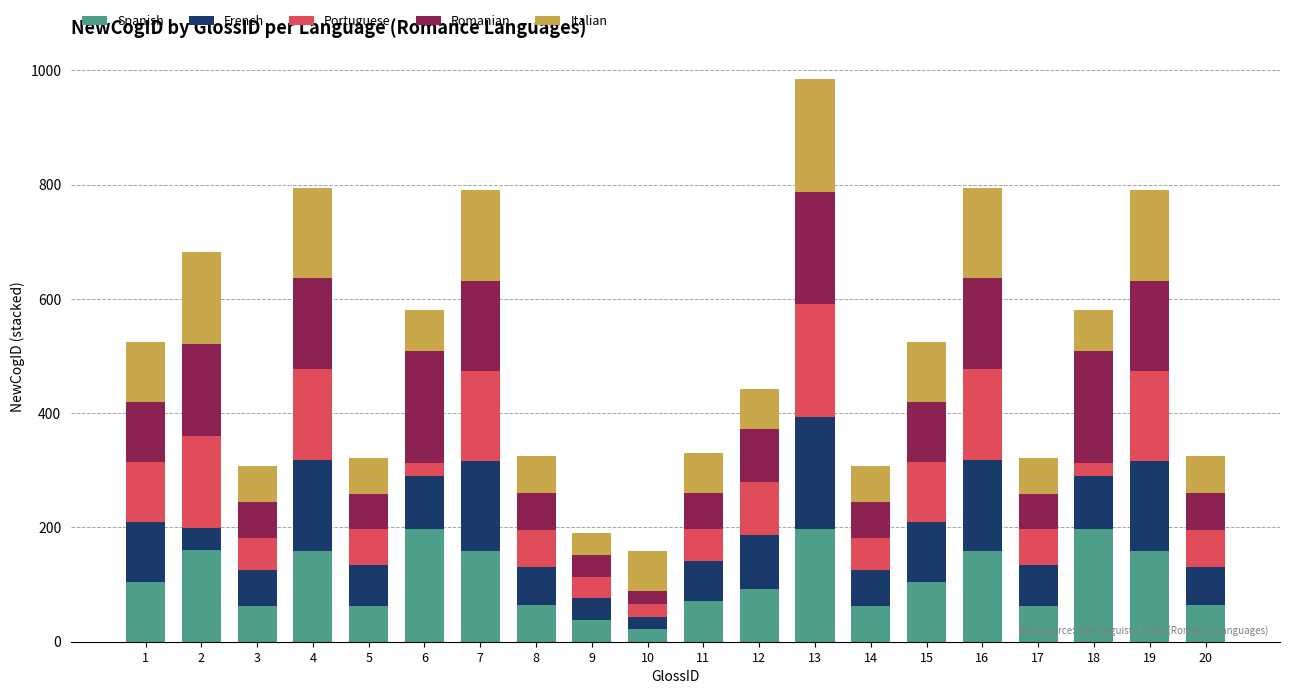

The value of Spanish at 4 is 247. True or false?

False